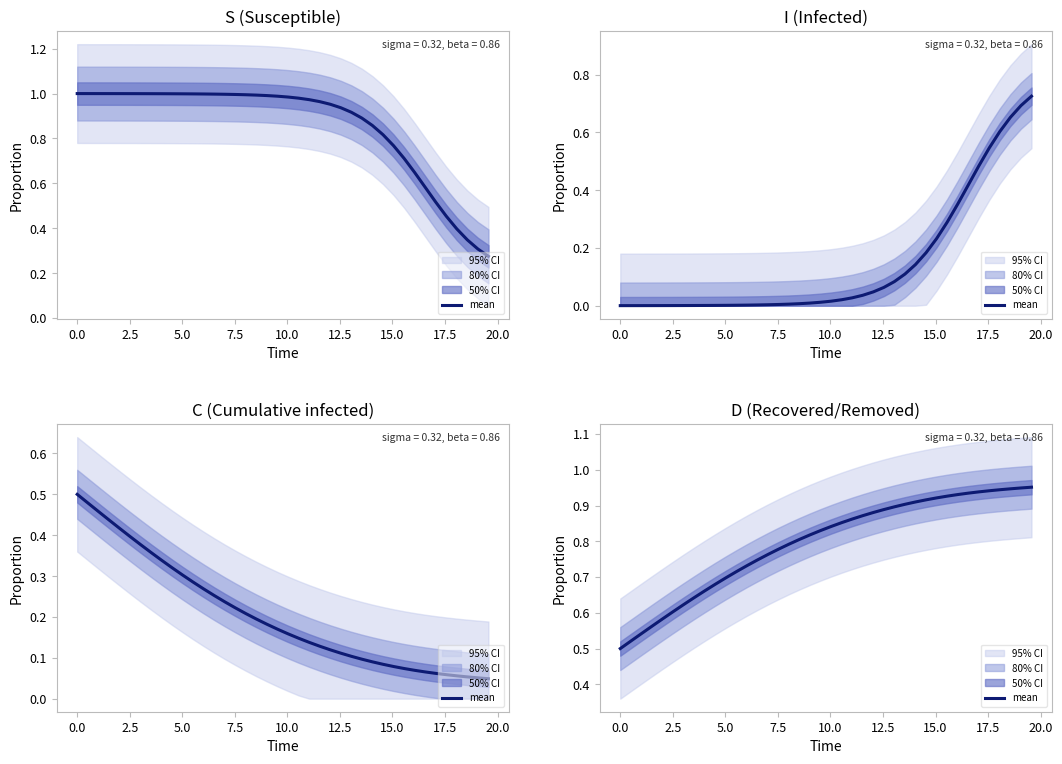

True or false: the data has more than 1 interior local peaks.

False